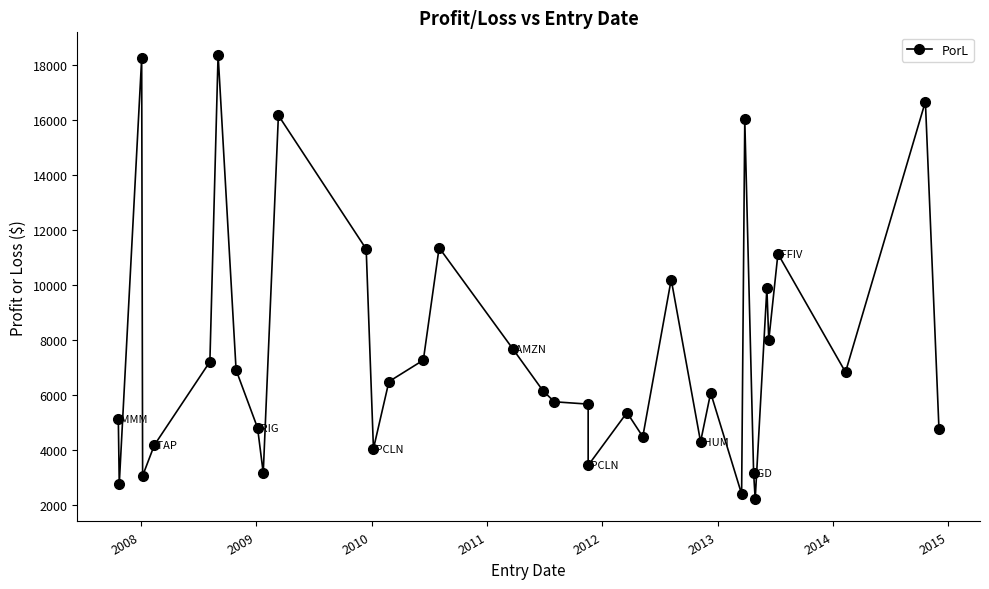

What is the minimum value shown in the chart?

2202.3